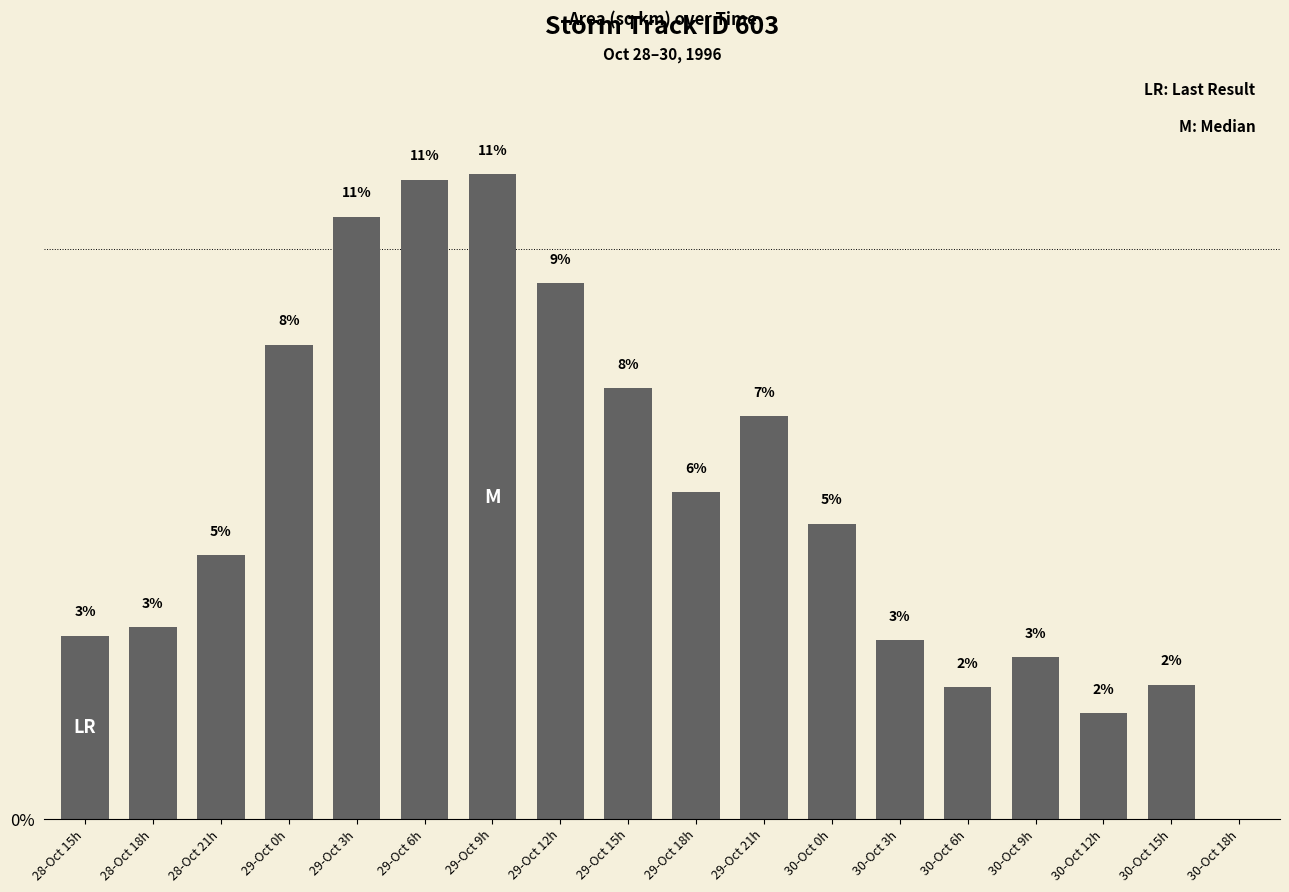

Reading left to right, what are all the values shown in this chart?

28-Oct 15h=3.2	28-Oct 18h=3.4	28-Oct 21h=4.6	29-Oct 0h=8.3	29-Oct 3h=10.6	29-Oct 6h=11.2	29-Oct 9h=11.3	29-Oct 12h=9.4	29-Oct 15h=7.6	29-Oct 18h=5.7	29-Oct 21h=7.1	30-Oct 0h=5.2	30-Oct 3h=3.1	30-Oct 6h=2.3	30-Oct 9h=2.8	30-Oct 12h=1.9	30-Oct 15h=2.4	30-Oct 18h=0.0